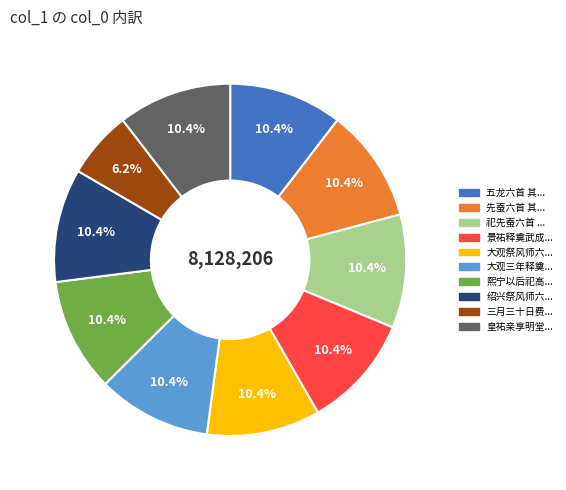

Is there a majority slice in this chart?

No